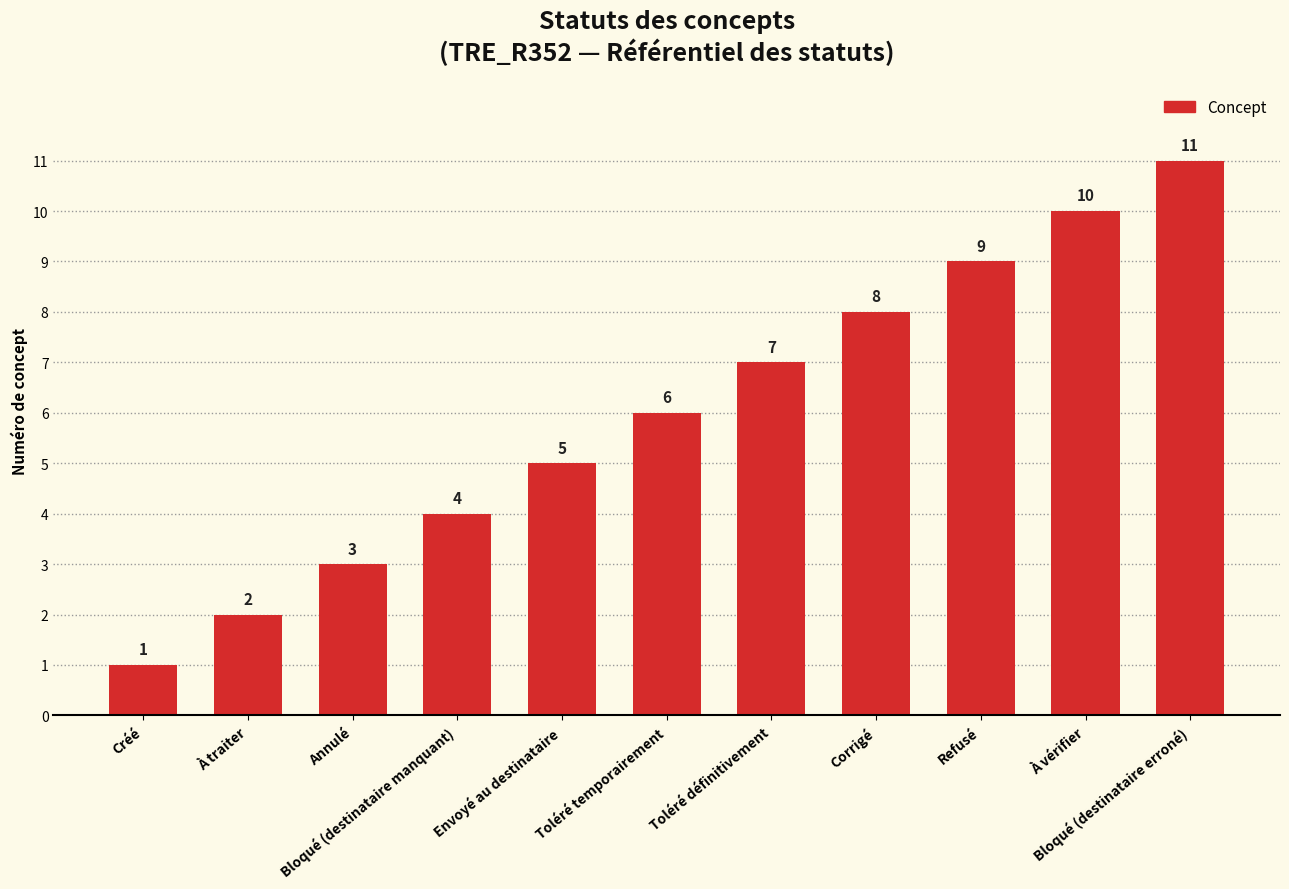

At which label is the value closest to 6?

Toléré temporairement